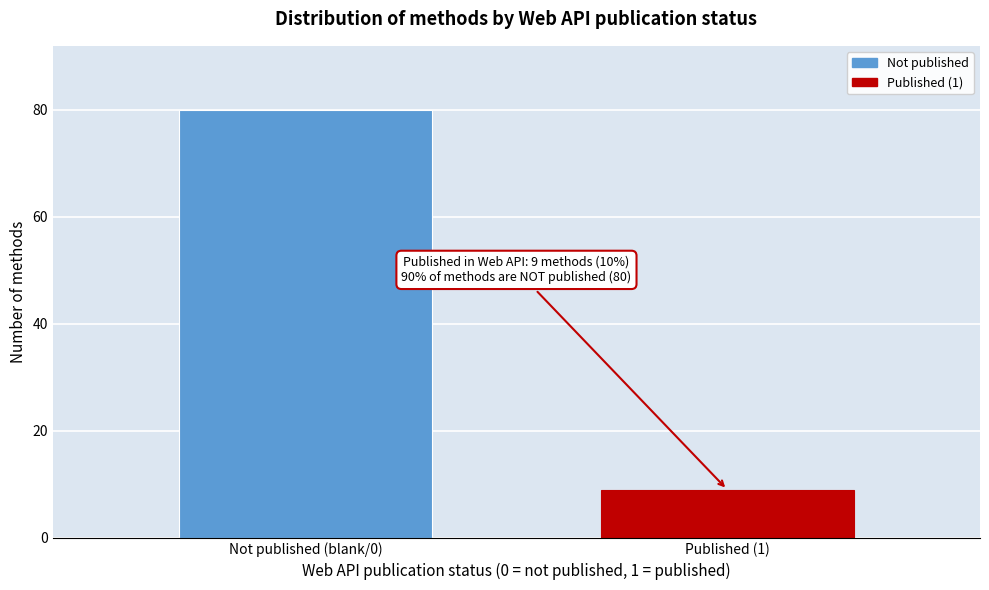

Reading right to left, list all the values displayed in this chart.

Published (1)=9	Not published (blank/0)=80